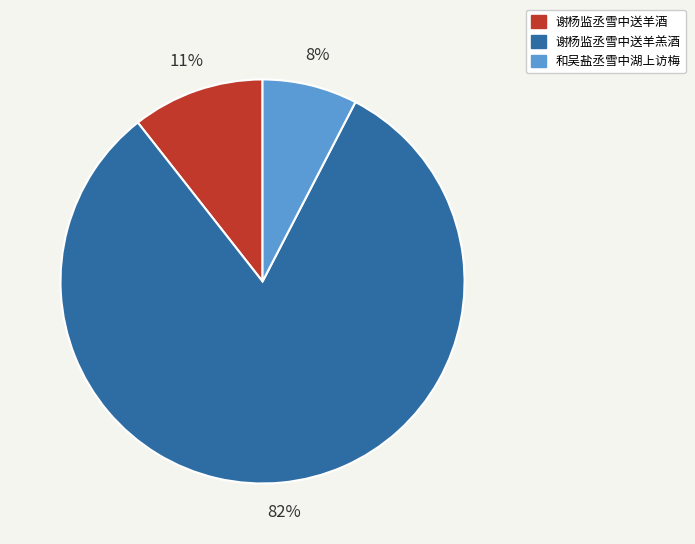

Is the sum of 和吴盐丞雪中湖上访梅 and 谢杨监丞雪中送羊羔酒 greater than half?

Yes